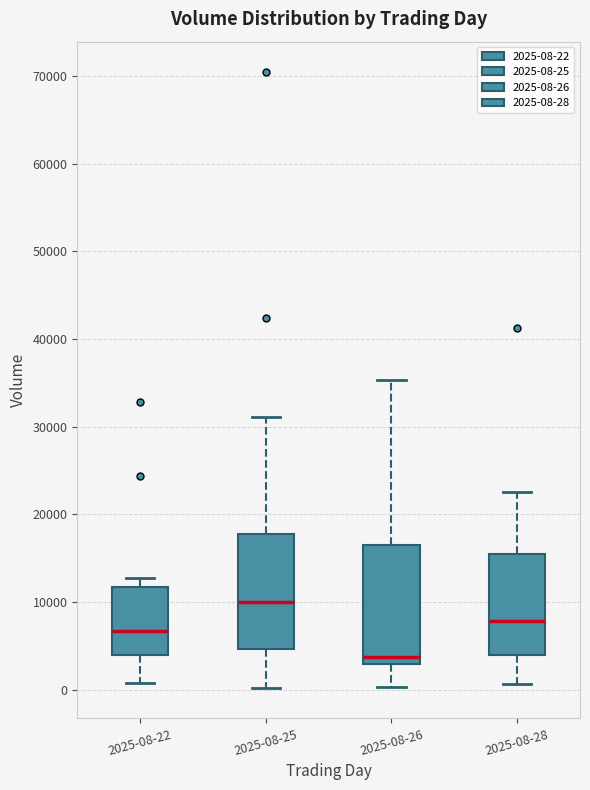

Reading left to right, transcribe this box plot: for each box, give where its median line is, the range the box spans, and where its two whiskers end, as read against the y-axis. The values are not printed on the chart, so give them approximately, as read against the axis.

2025-08-22: median 7000, box 4000 to 12000, whiskers 1000 to 13000
2025-08-25: median 10000, box 5000 to 18000, whiskers 0 to 31000
2025-08-26: median 4000, box 3000 to 16000, whiskers 0 to 35000
2025-08-28: median 8000, box 4000 to 15000, whiskers 1000 to 23000